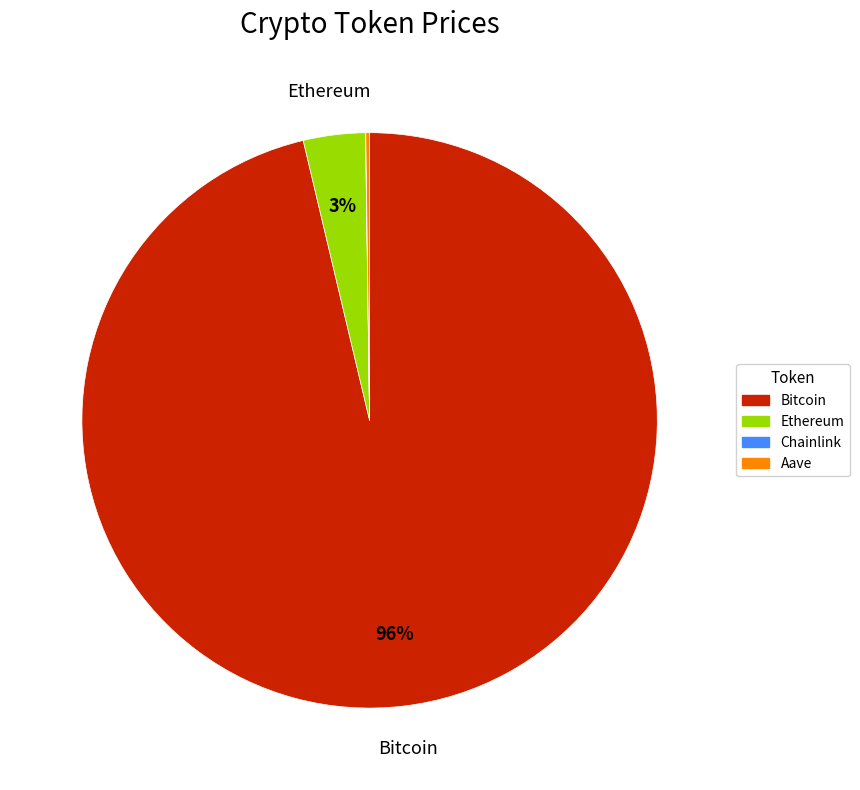

Is the sum of Ethereum and Bitcoin greater than half?

Yes